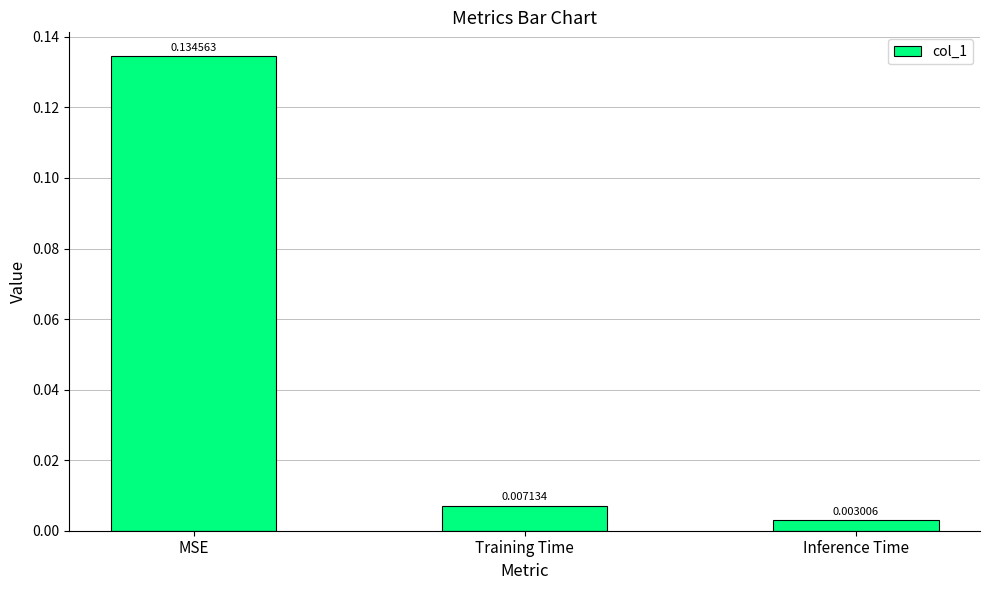

Which label corresponds to the largest value in the chart?

MSE